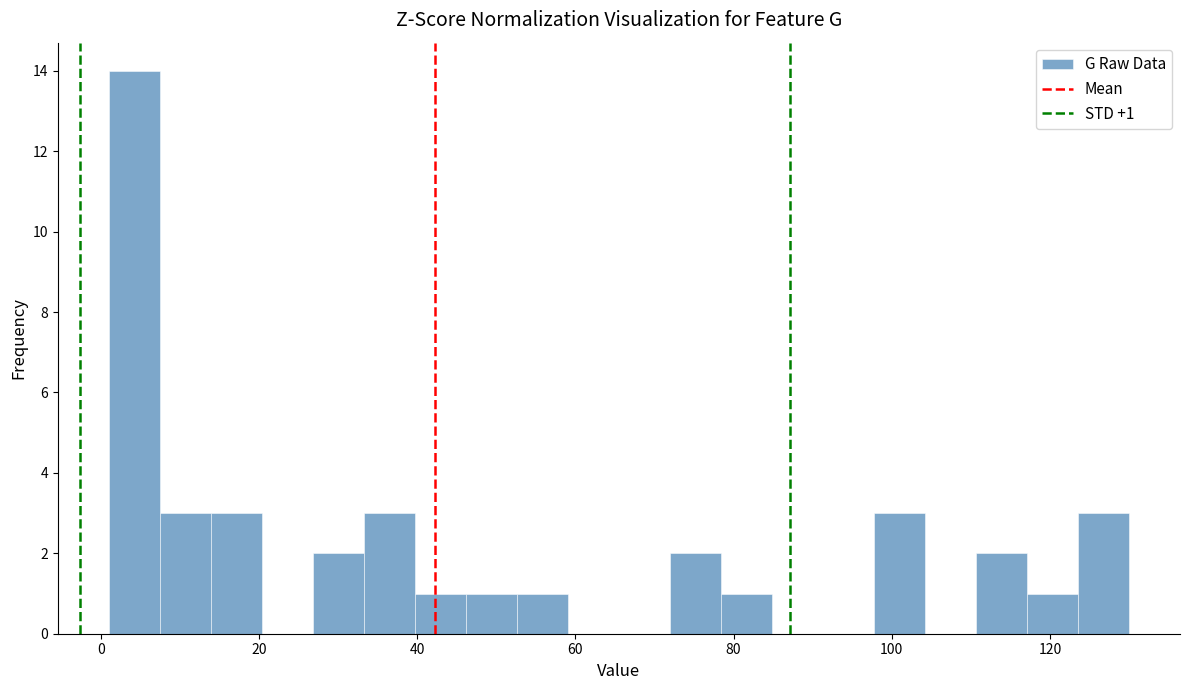

Around what value on the x-axis is the tallest bar? Give the approximate position of its centre, as read against the axis.

4